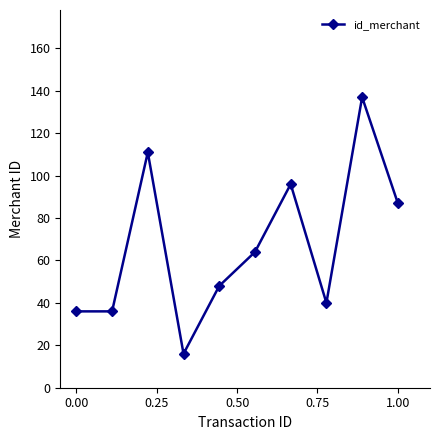

What is the average value?

67